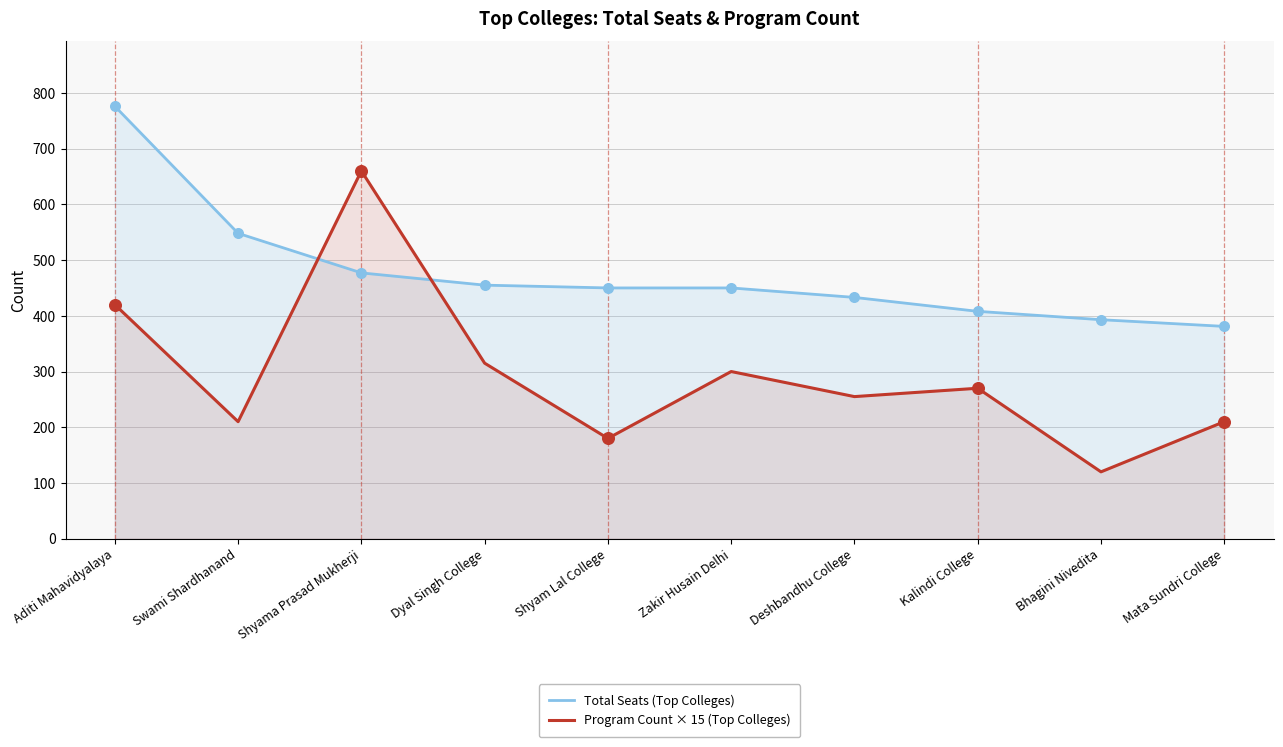

What is the total value across all series at Mata Sundri College?

591